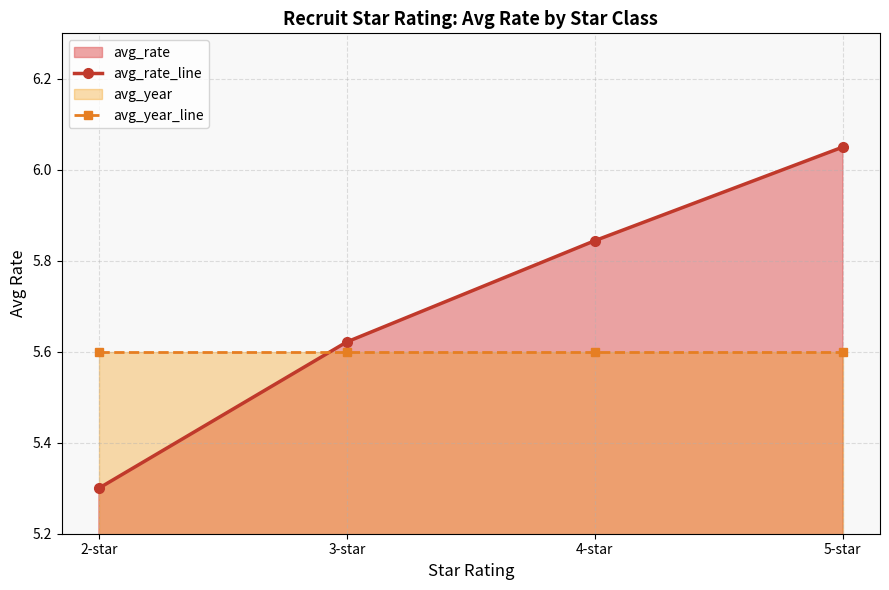

Reading left to right, list all the values displayed in this chart.

avg_rate_line: 5.3	5.6	5.8	6.0
avg_year_line: 5.6	5.6	5.6	5.6